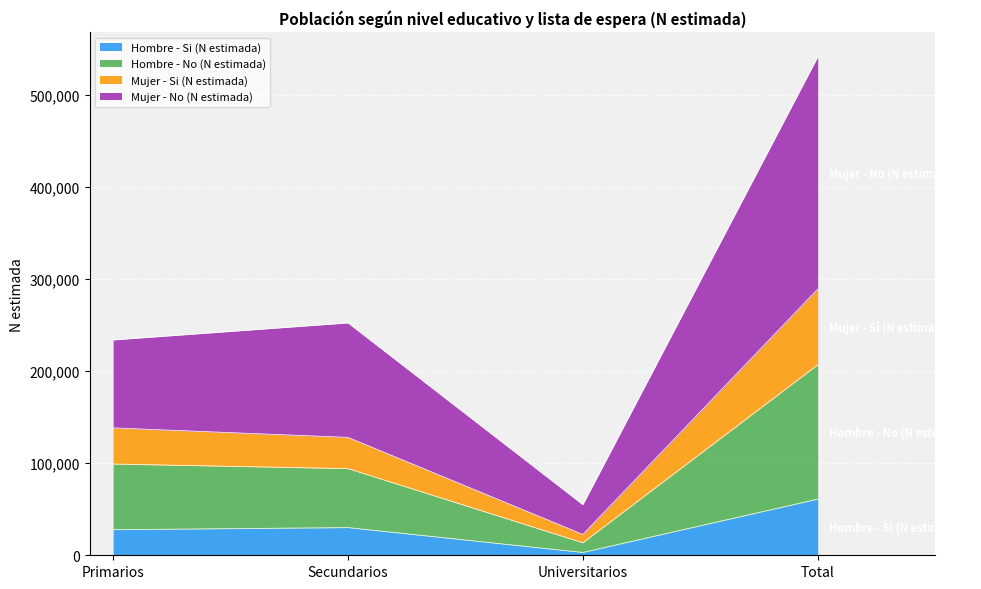

Where is the first local minimum for Hombre - No (N estimada)?

Universitarios